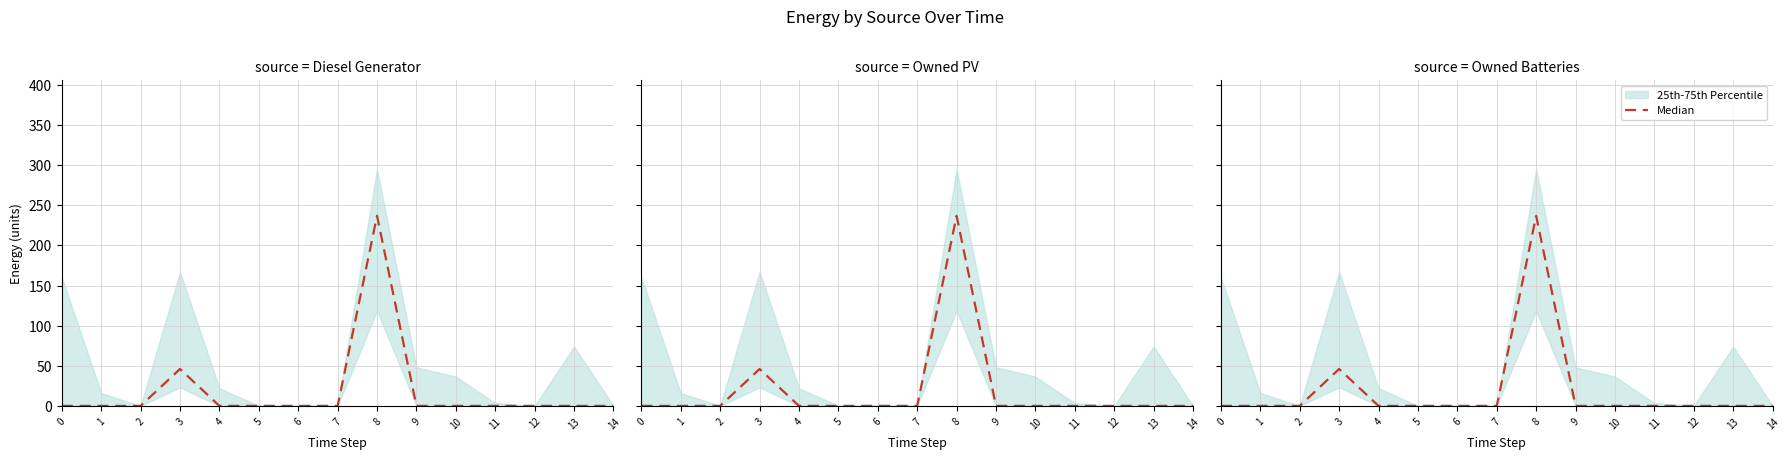

The Median series shows 237 at 8. True or false?

True